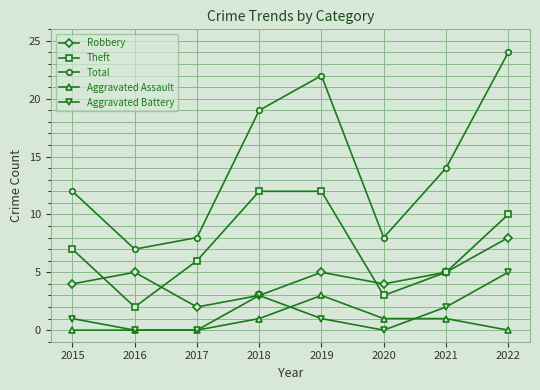

The value of Theft at 2020 is 3. True or false?

True